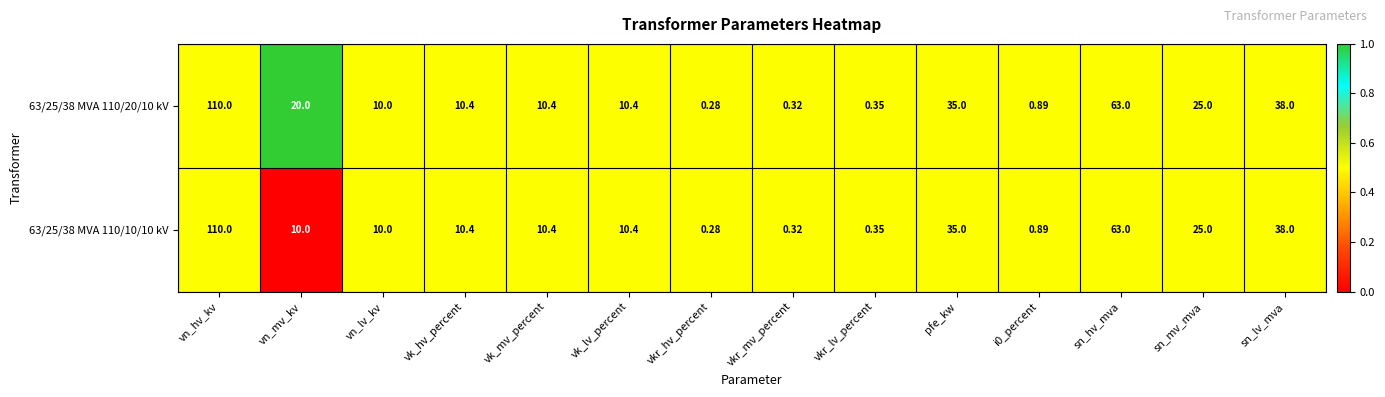

At which label does 63/25/38 MVA 110/10/10 kV first exceed 10?

vn_hv_kv